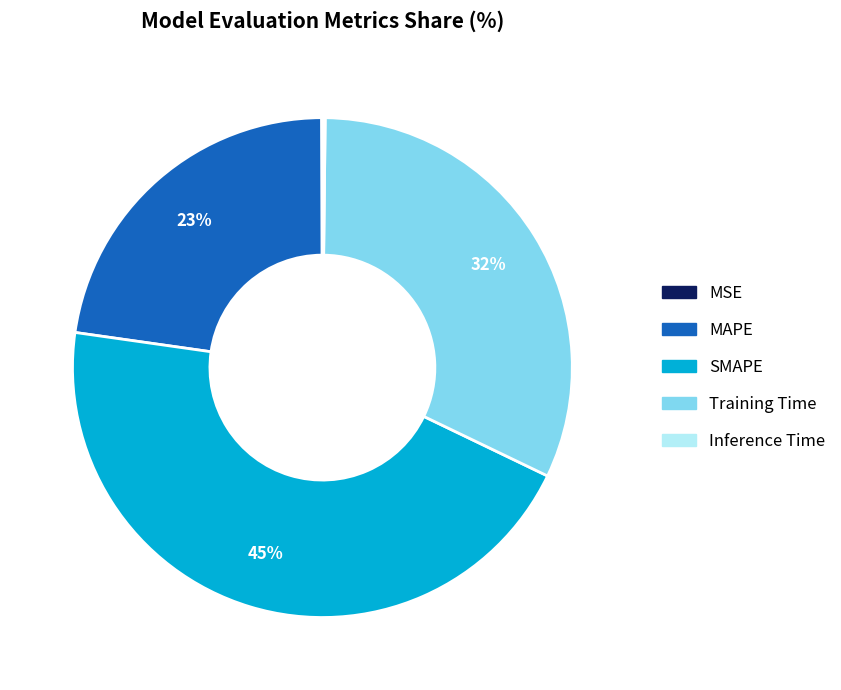

Do SMAPE and Training Time together represent more than half of the pie?

Yes